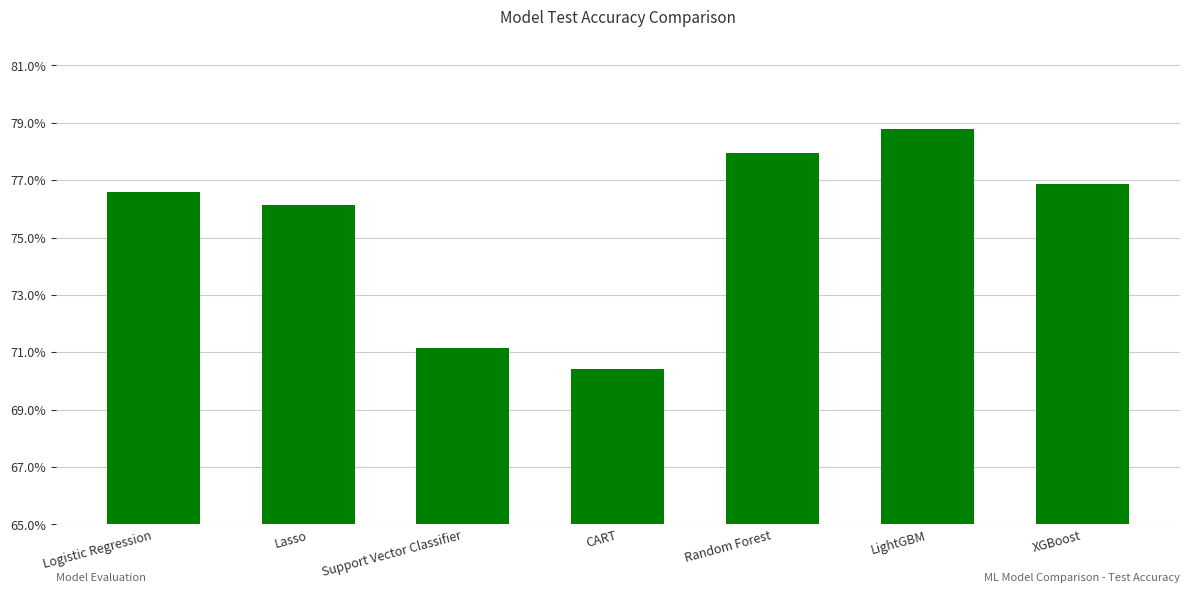

Which has a higher value, Lasso or Logistic Regression?

Logistic Regression